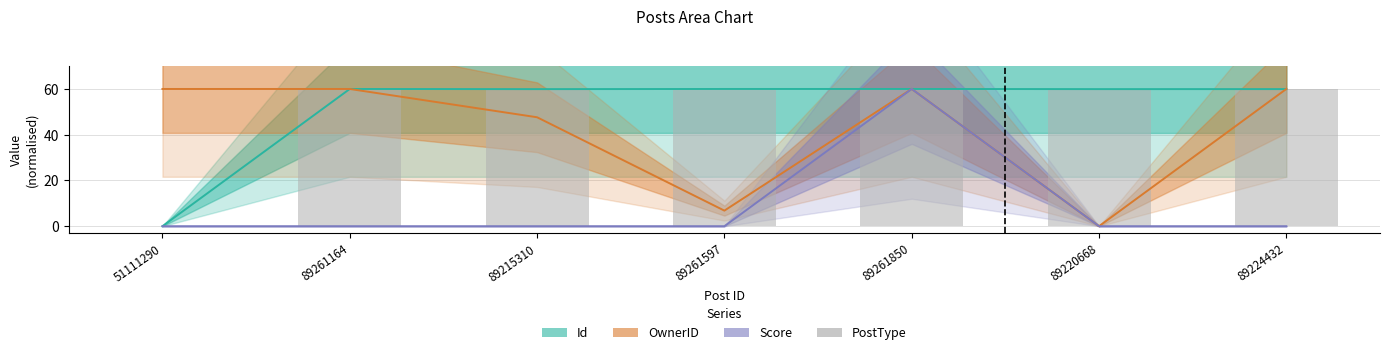

How many values in PostType are above zero?

6